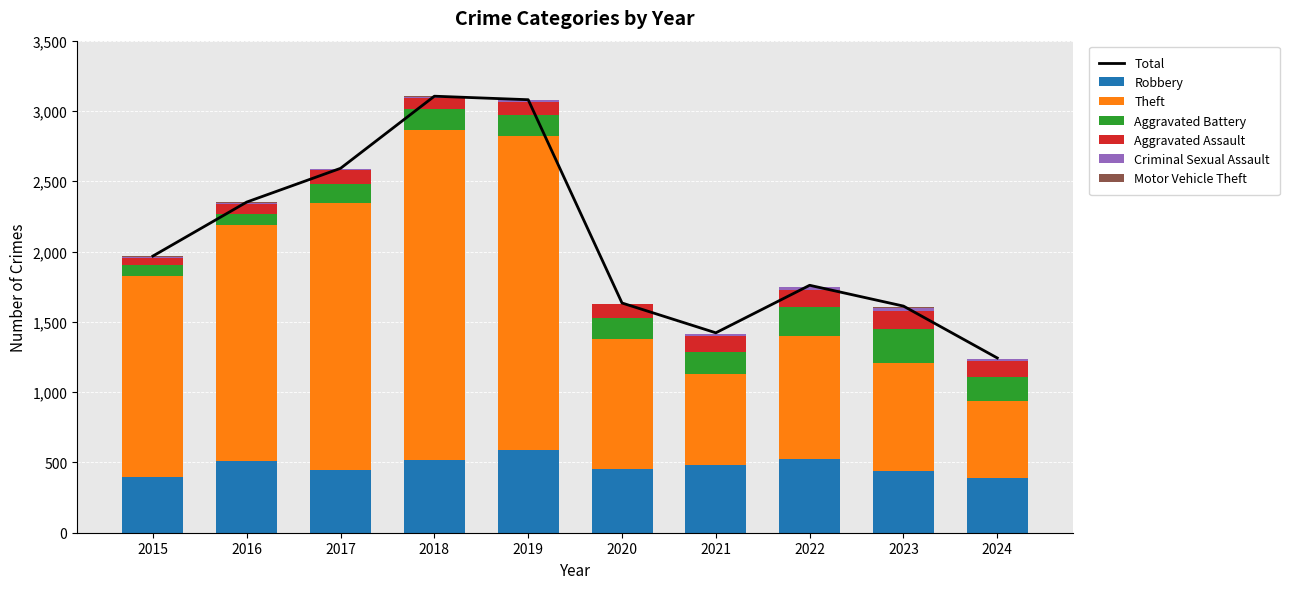

What is the difference between the highest and lowest values at 2024?

542